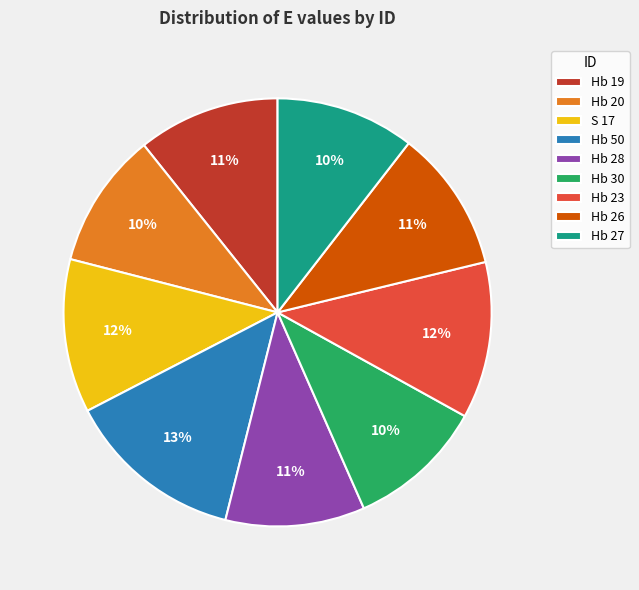

What percentage is the Hb 23 slice, to the nearest percent?

12%